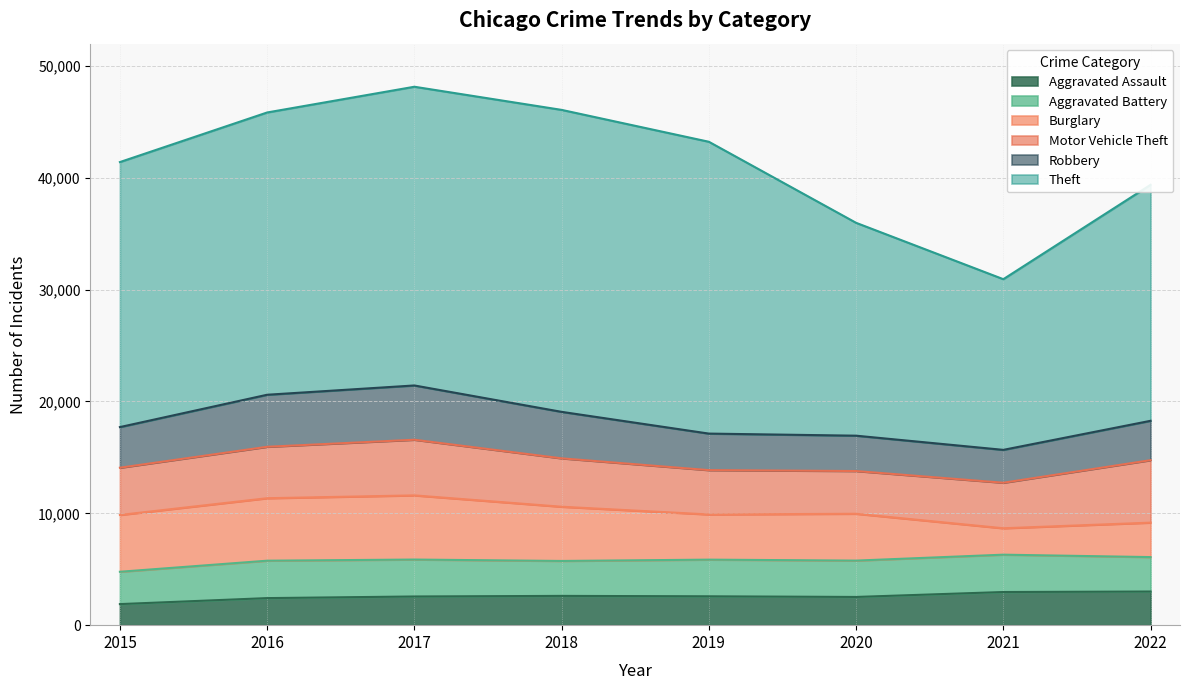

At which category is the sum across all series the highest?

2017